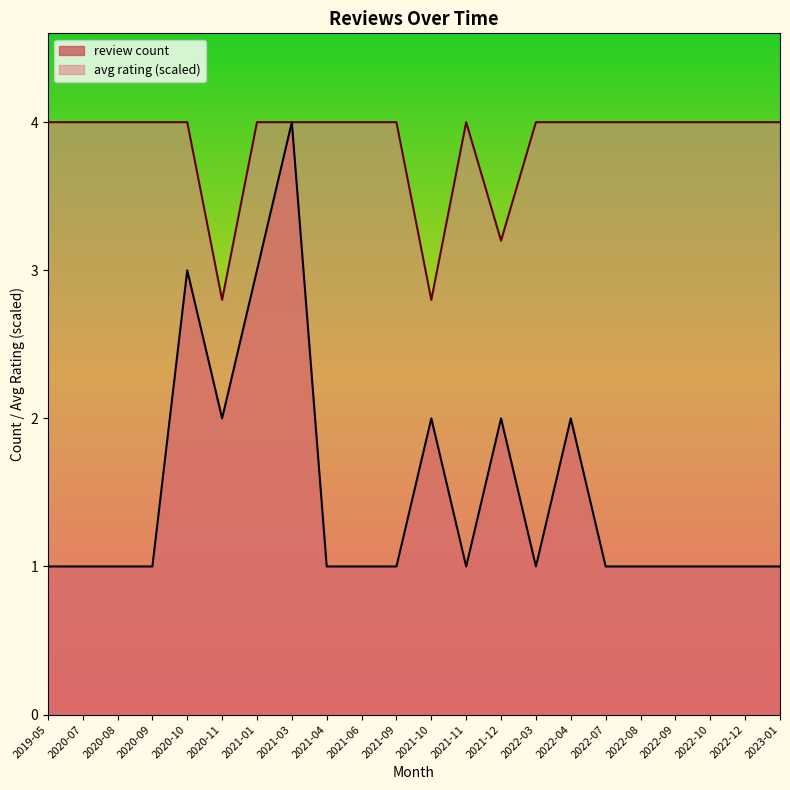

What is the lowest value of the review count series?

1.0